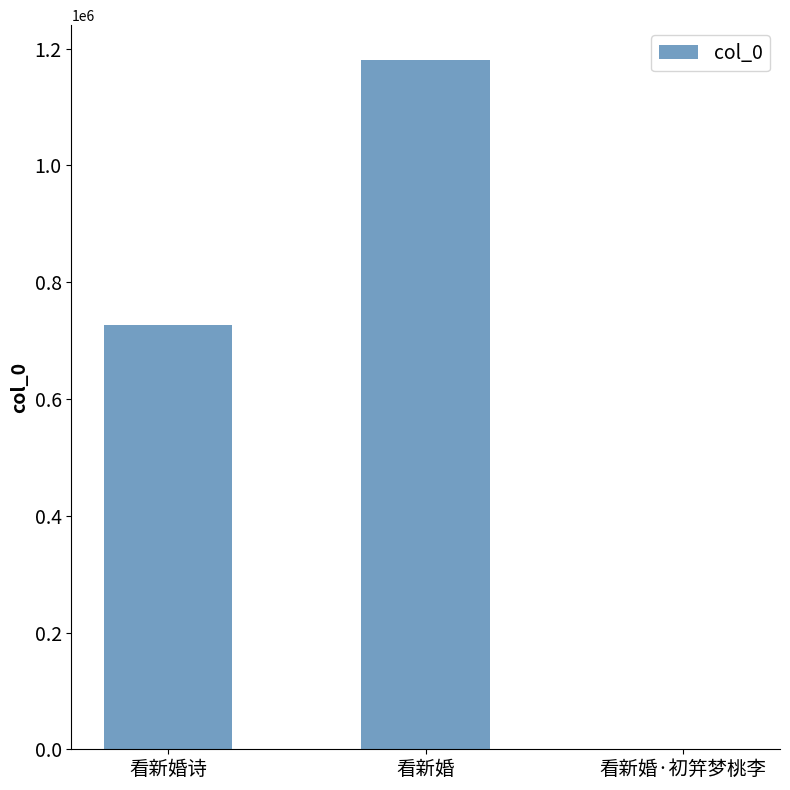

Which label corresponds to the largest value in the chart?

看新婚